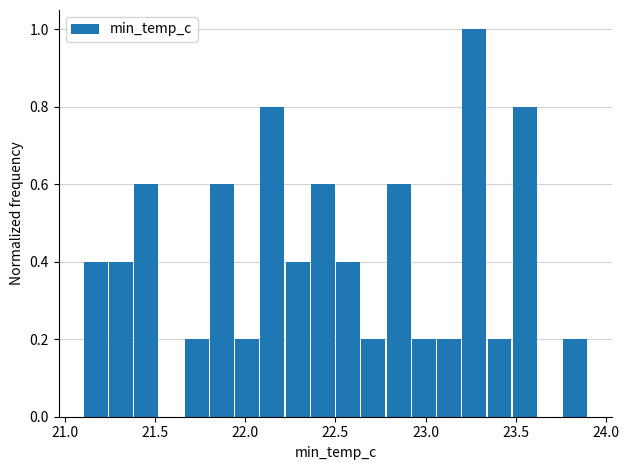

Read against the x-axis, roughly where is the centre of the tallest bar?

23.25